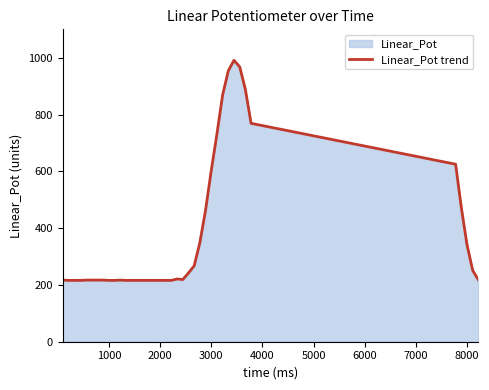

The value at 3000 is 602. True or false?

True